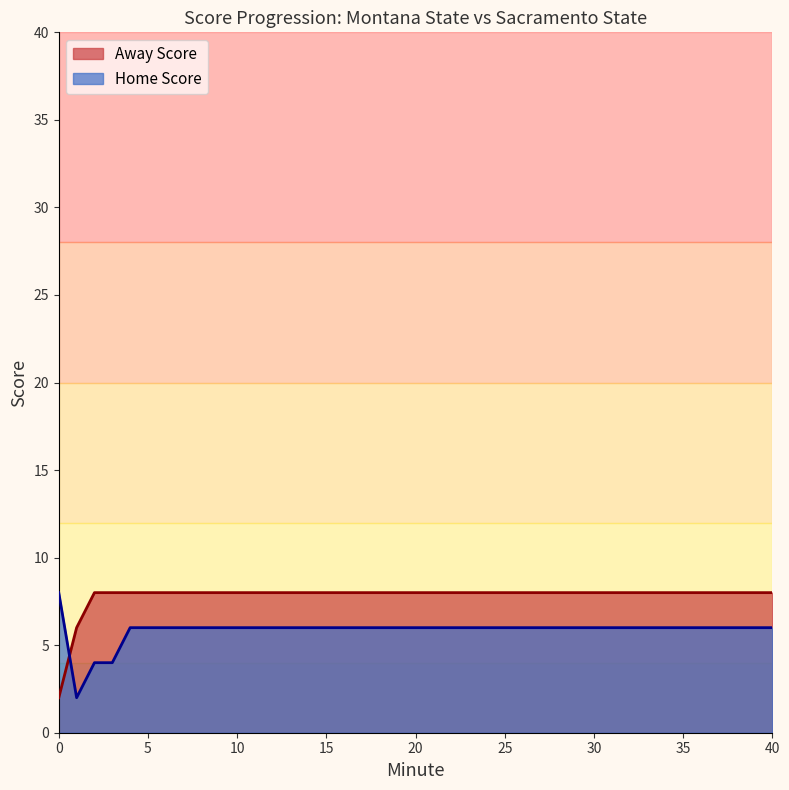

After their last crossing, which series has the higher values: Away Score or Home Score?

Away Score